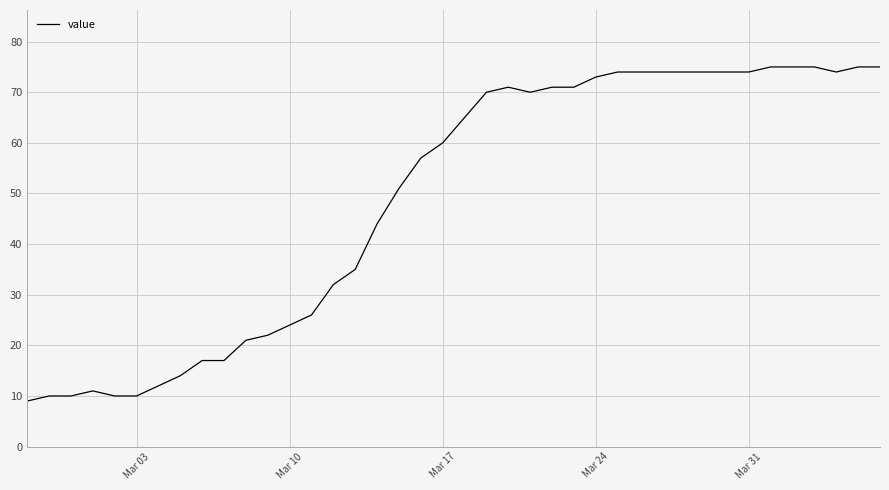

What is the smallest value displayed?

9